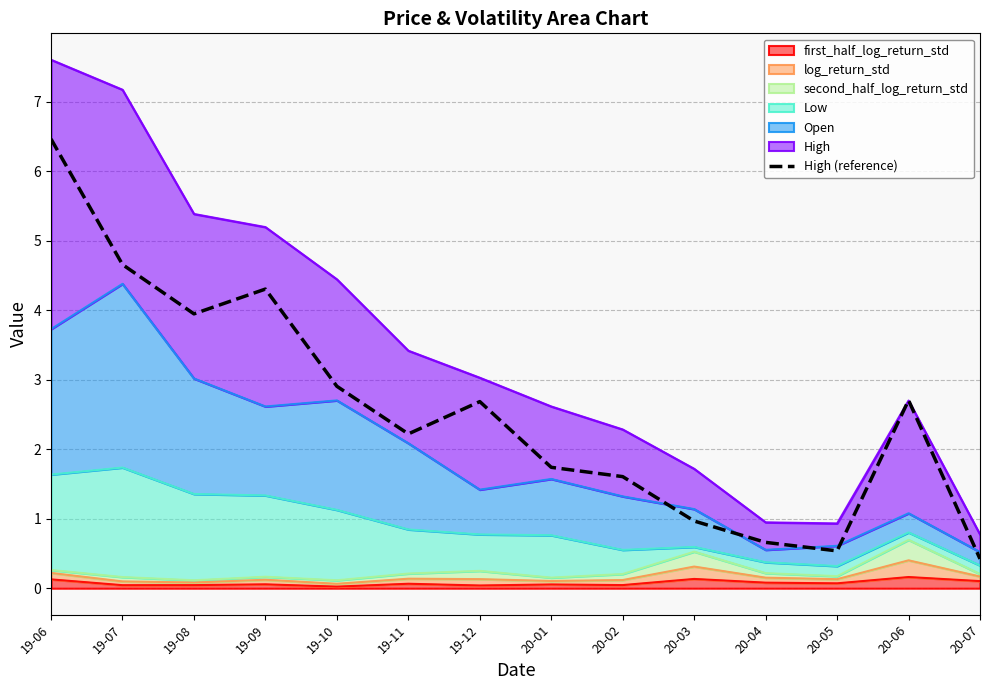

Where does the data first go above 2?

19-06